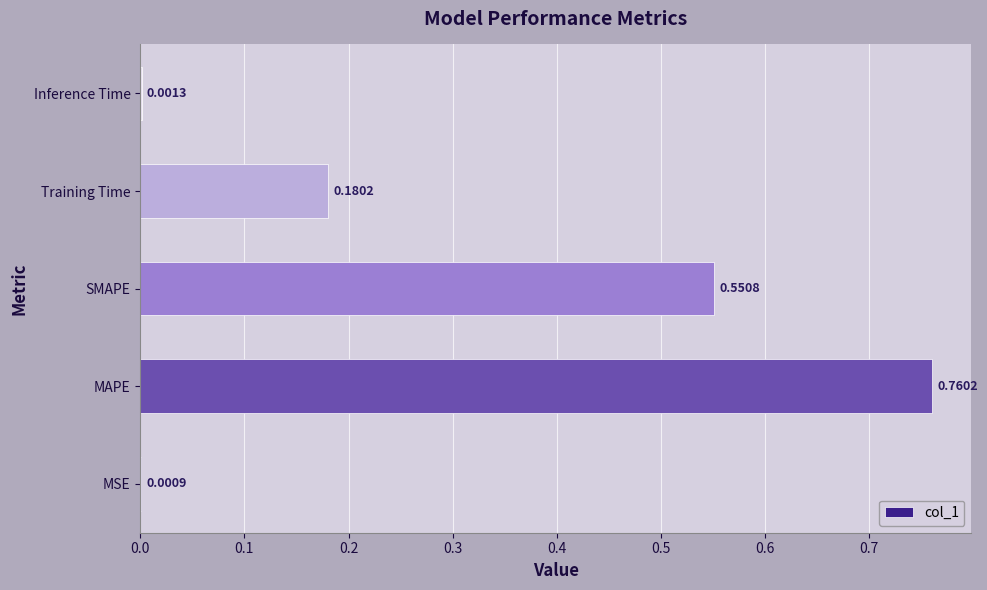

Which has a higher value, SMAPE or MAPE?

MAPE